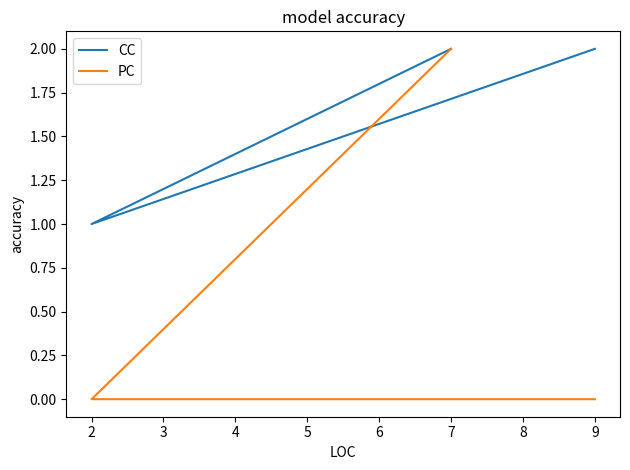

Rank the series by their average value, from lowest to highest.

PC, CC